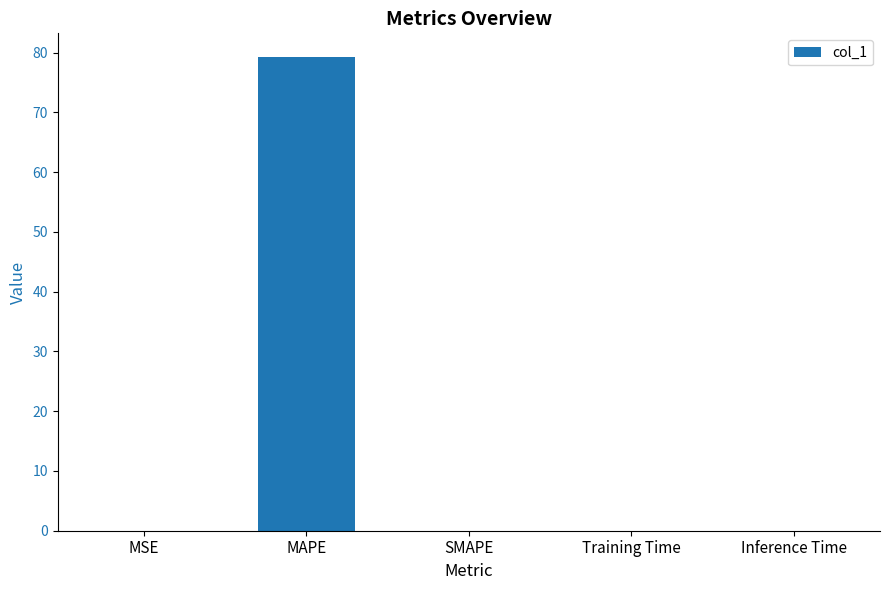

Is it true that the value at MSE is 0.0?

True